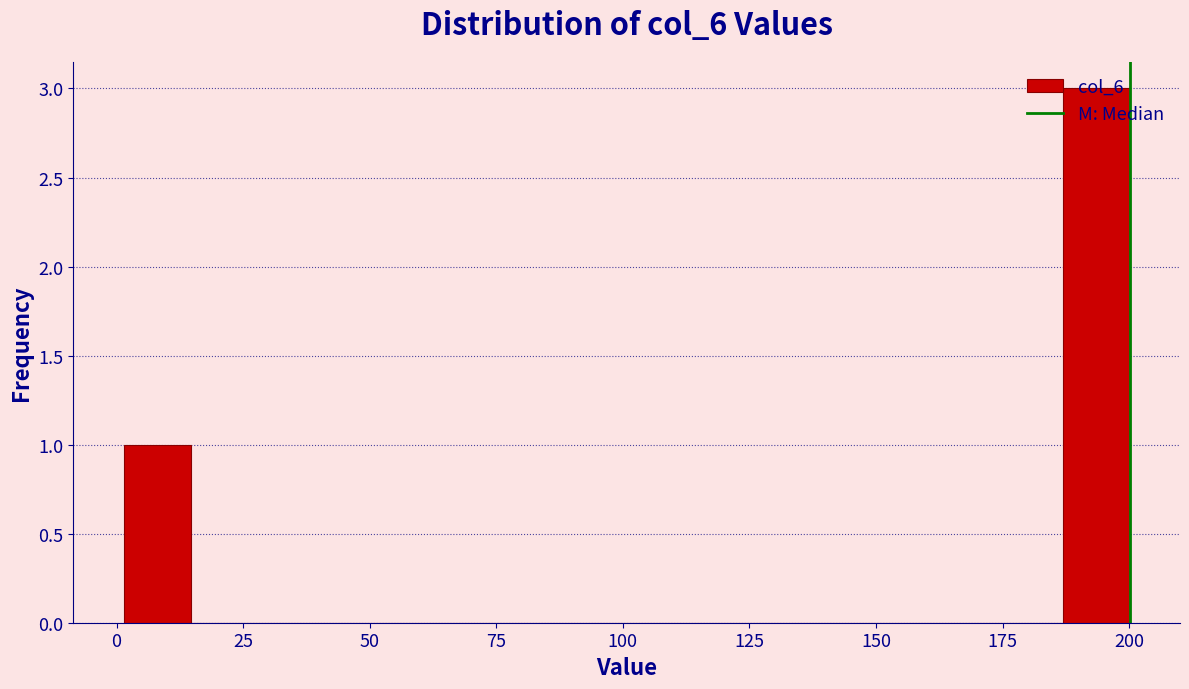

Around what value on the x-axis is the tallest bar? Give the approximate position of its centre, as read against the axis.

195